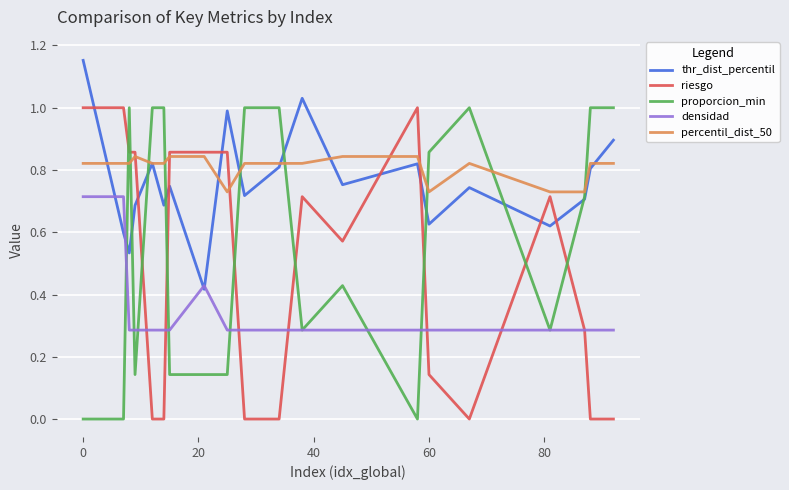

How many intersections are there between percentil_dist_50 and proporcion_min?

9